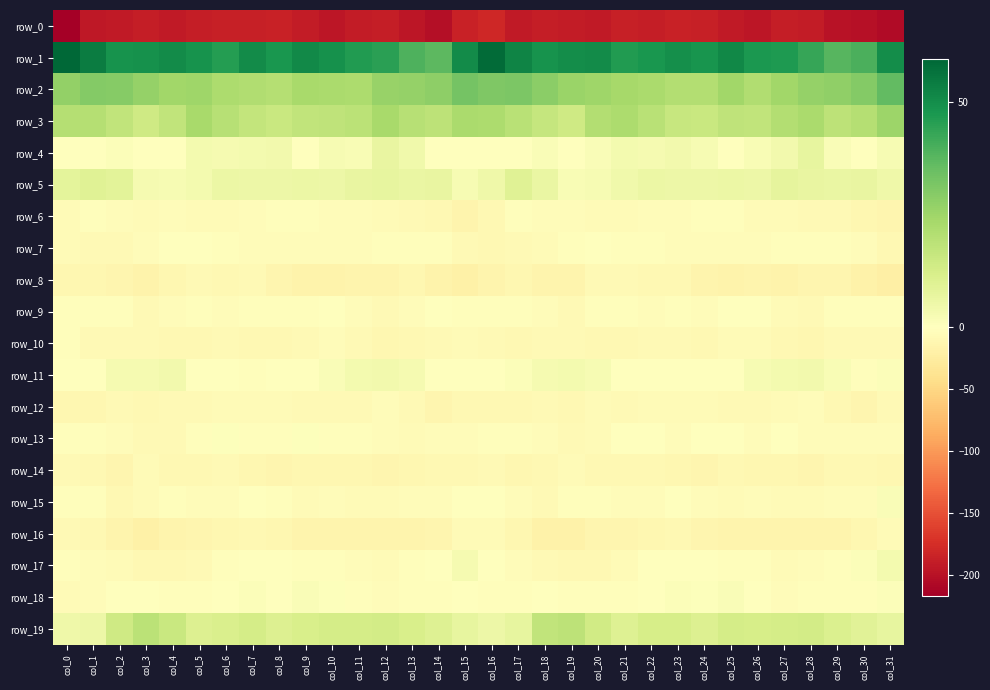

At col_15, list the series in order from largest to smallest.

row_1, row_2, row_3, row_19, row_17, row_5, row_4, row_11, row_15, row_18, row_9, row_13, row_16, row_10, row_7, row_14, row_12, row_6, row_8, row_0